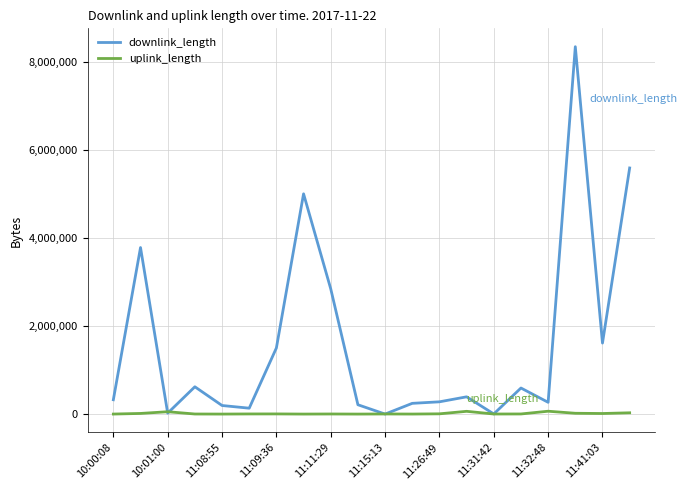

What is the maximum value for downlink_length?

8358113